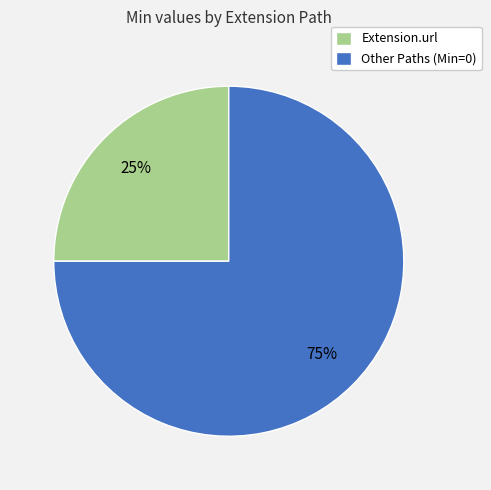

Combined, do Other Paths (Min=0) and Extension.url account for over 50%?

Yes